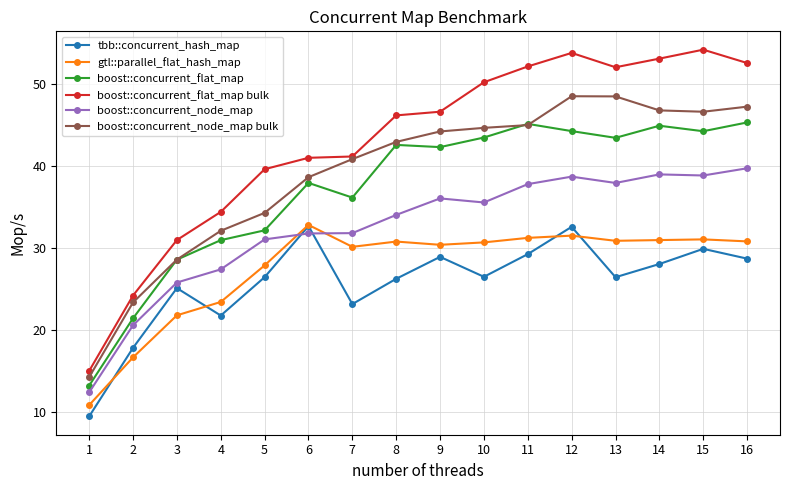

Read the boost::concurrent_node_map bulk value at 13.

48.5